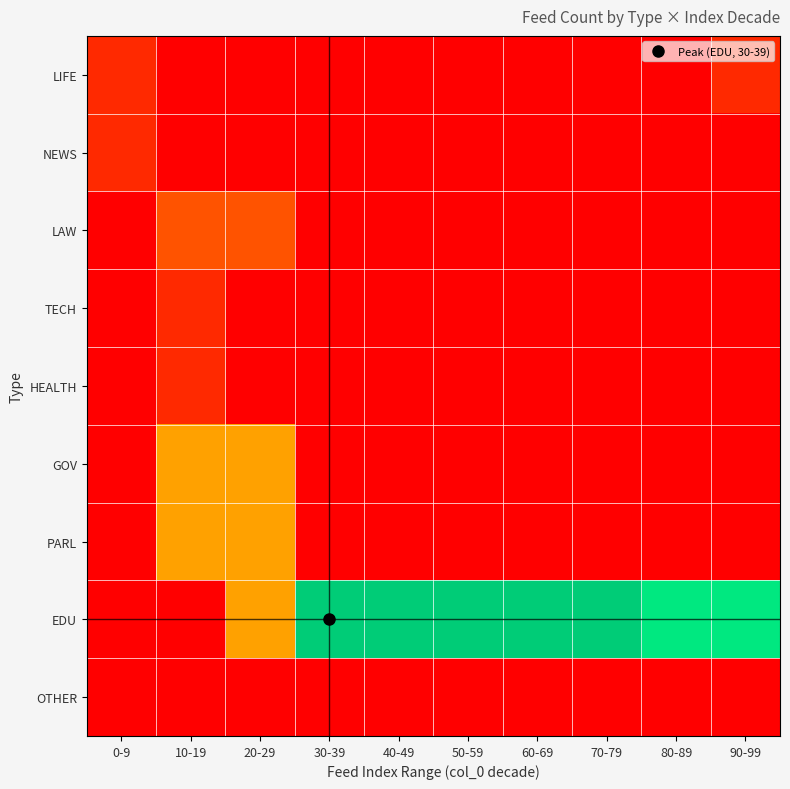

At which category is the sum across all series the highest?

20-29